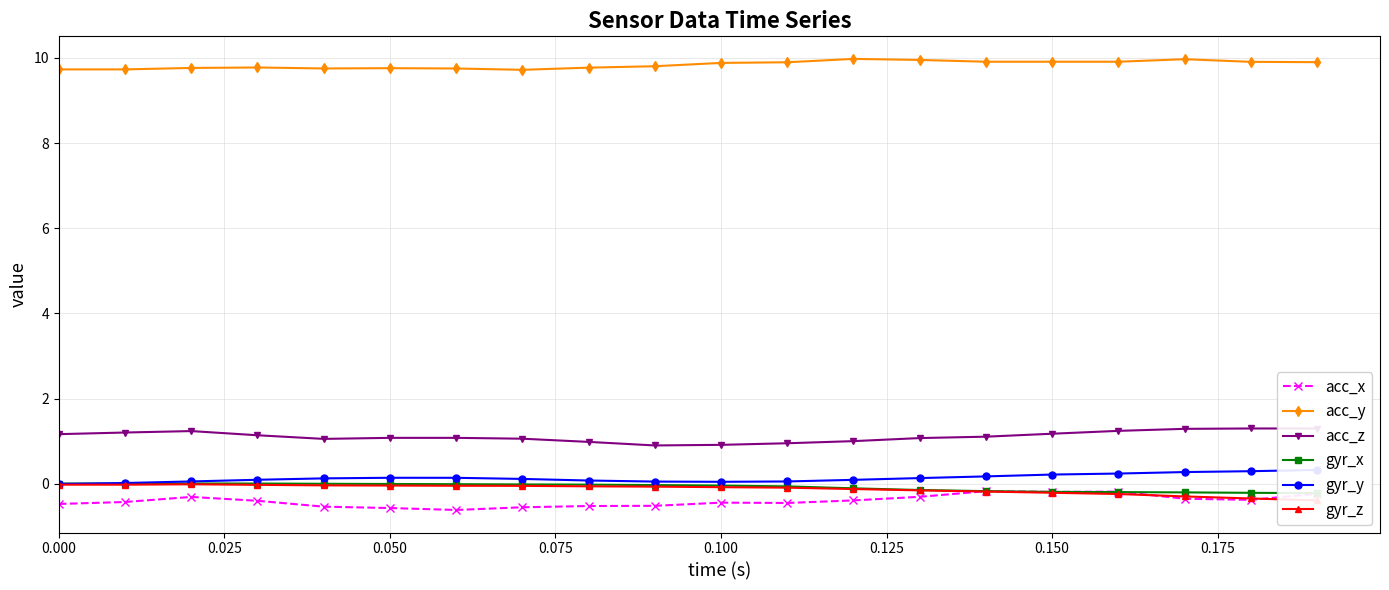

Is it true that acc_y equals 9.7 at 0.000?

True